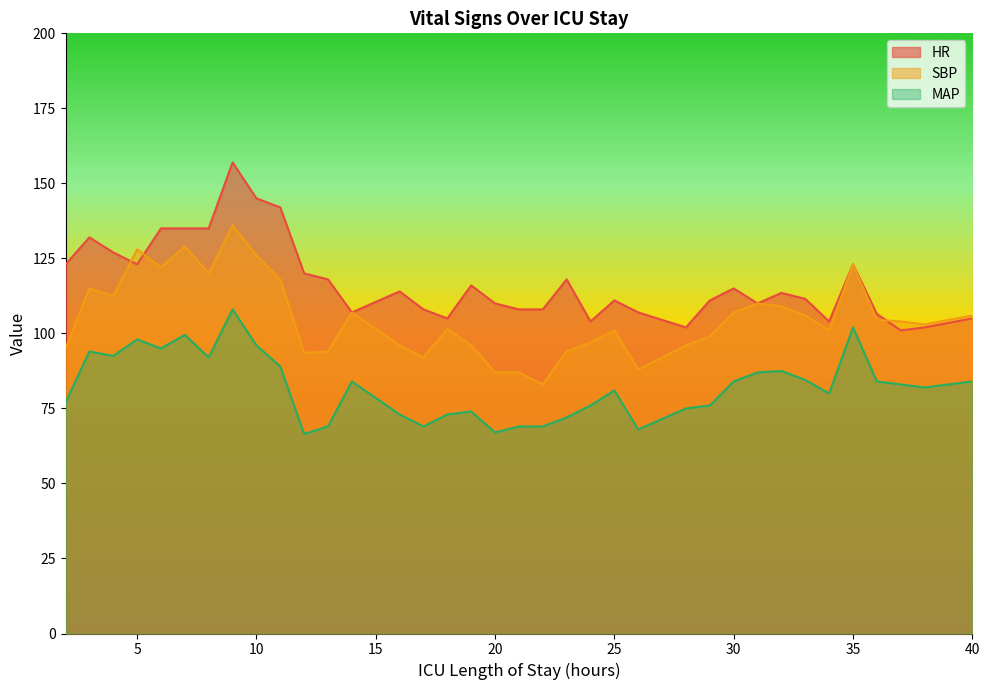

Reading left to right, list all the values displayed in this chart.

HR: 123.0	132.0	127.0	123.0	135.0	135.0	135.0	157.0	145.0	142.0	120.0	118.0	107.0	114.0	108.0	105.0	116.0	110.0	108.0	108.0	118.0	104.0	111.0	107.0	102.0	111.0	115.0	110.0	113.5	111.5	104.0	123.0	106.5	101.0	102.0	105.0
SBP: 95.0	115.0	112.5	128.0	122.0	129.0	120.0	136.0	126.0	118.0	93.5	94.0	107.0	96.0	92.0	101.5	96.0	87.0	87.0	83.0	94.0	97.0	101.0	88.0	96.0	99.0	107.0	110.0	109.0	106.0	101.0	123.0	104.5	104.0	103.0	106.0
MAP: 77.0	94.0	92.5	98.0	95.0	99.5	92.0	108.0	96.0	89.0	66.5	69.0	84.0	73.0	69.0	73.0	74.0	67.0	69.0	69.0	72.0	76.0	81.0	68.0	75.0	76.0	84.0	87.0	87.5	84.5	80.0	102.0	84.0	83.0	82.0	84.0